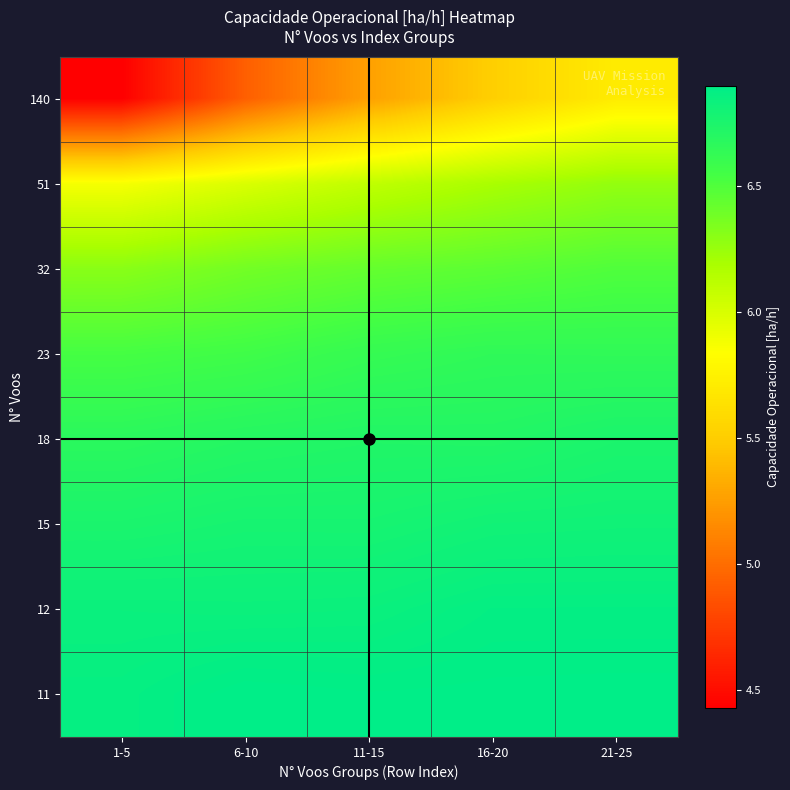

At how many categories does at least one series exceed 6?

5